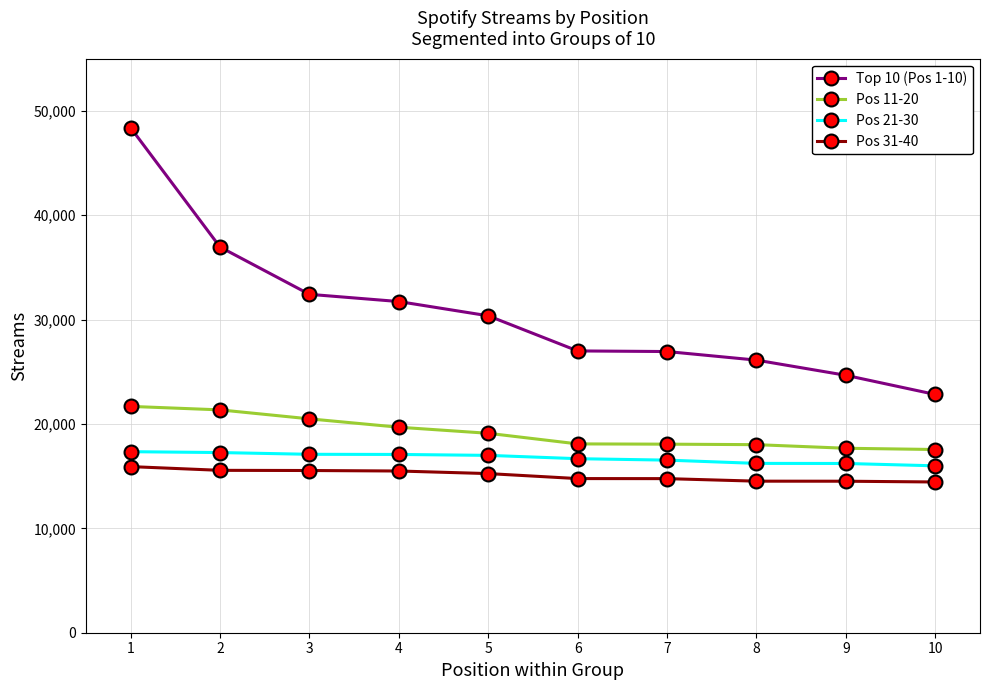

Rank the series at 6 from highest to lowest value.

Top 10 (Pos 1-10), Pos 11-20, Pos 21-30, Pos 31-40